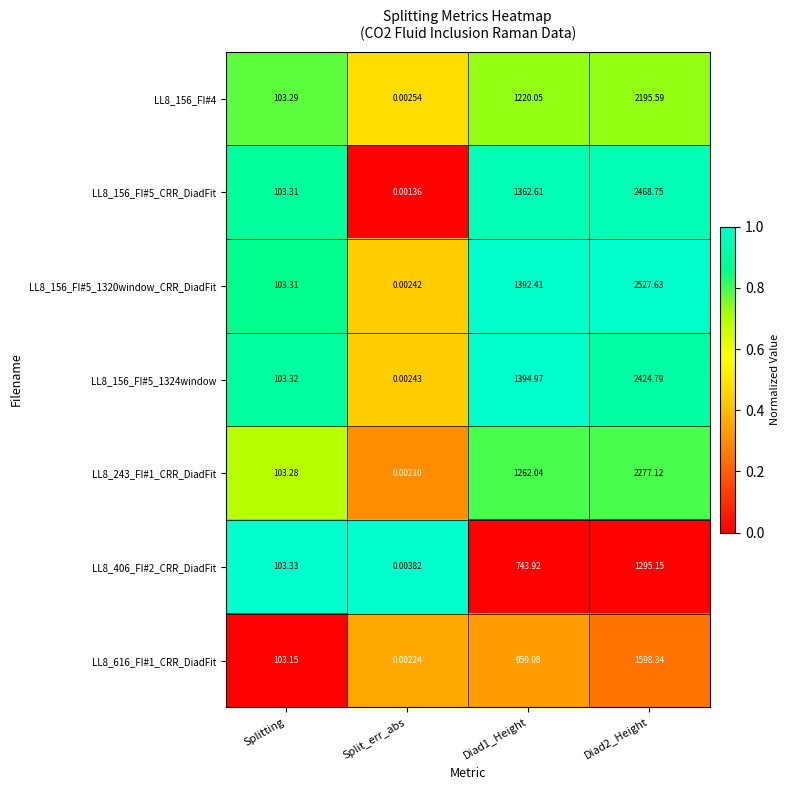

Reading left to right, transcribe all the data shown in this chart.

LL8_156_FI#4: Splitting=103.3	Split_err_abs=0.0	Diad1_Height=1220.0	Diad2_Height=2195.6
LL8_156_FI#5_CRR_DiadFit: Splitting=103.3	Split_err_abs=0.0	Diad1_Height=1362.6	Diad2_Height=2468.8
LL8_156_FI#5_1320window_CRR_DiadFit: Splitting=103.3	Split_err_abs=0.0	Diad1_Height=1392.4	Diad2_Height=2527.6
LL8_156_FI#5_1324window: Splitting=103.3	Split_err_abs=0.0	Diad1_Height=1395.0	Diad2_Height=2424.8
LL8_243_FI#1_CRR_DiadFit: Splitting=103.3	Split_err_abs=0.0	Diad1_Height=1262.0	Diad2_Height=2277.1
LL8_406_FI#2_CRR_DiadFit: Splitting=103.3	Split_err_abs=0.0	Diad1_Height=743.9	Diad2_Height=1295.2
LL8_616_FI#1_CRR_DiadFit: Splitting=103.2	Split_err_abs=0.0	Diad1_Height=959.1	Diad2_Height=1598.3